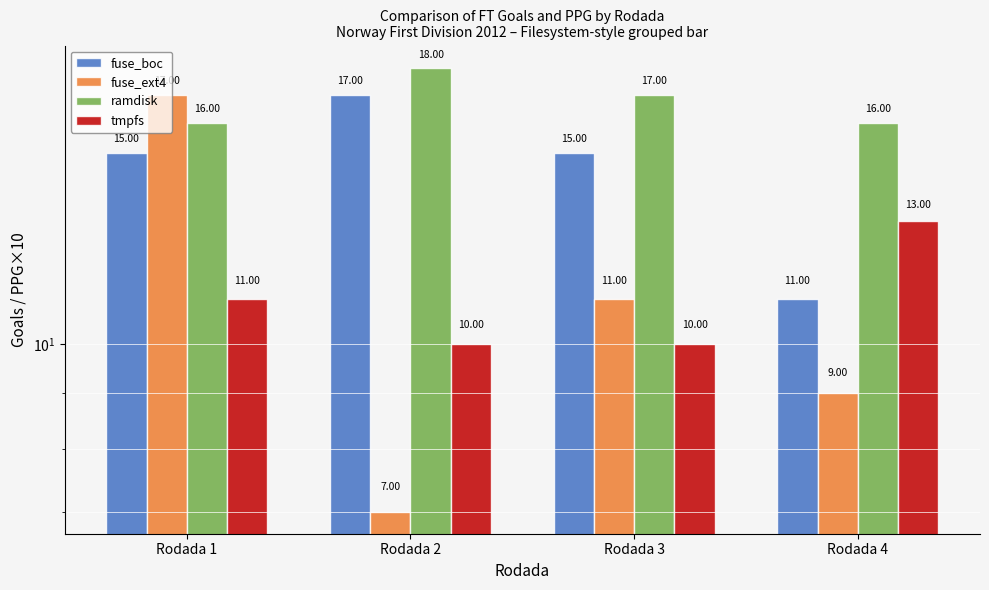

What is the greatest value displayed?

18